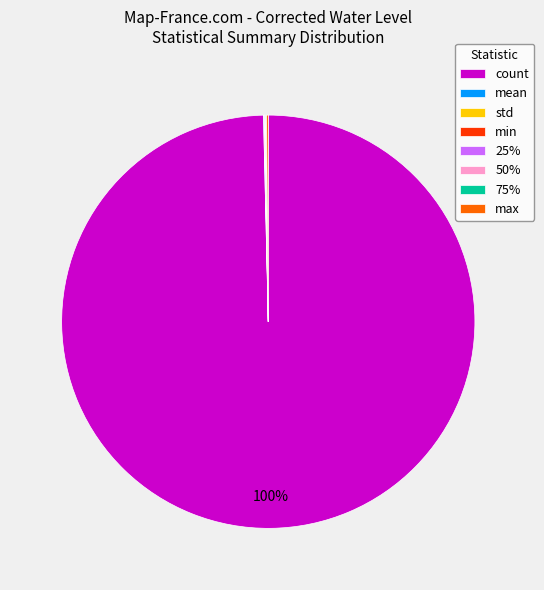

To the nearest percent, what is the average slice percentage?

12%